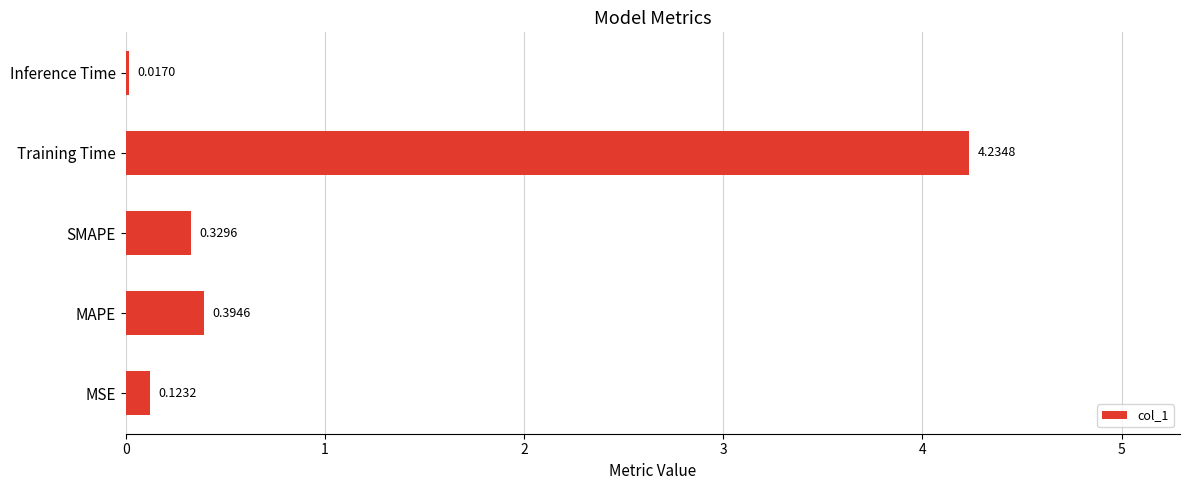

What is the average value?

1.0